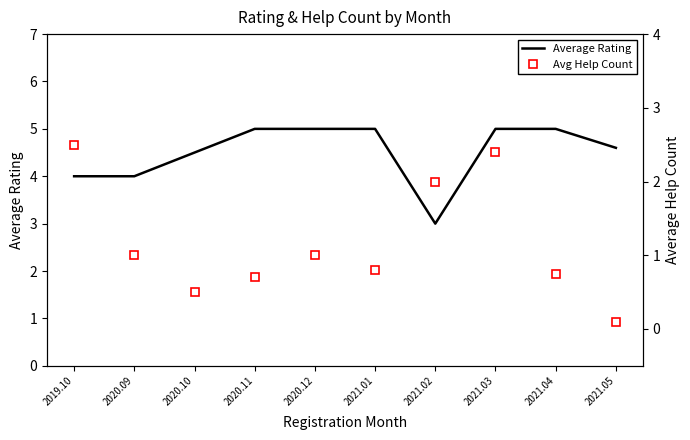

What are all the series names shown in the legend?

Average Rating, Avg Help Count